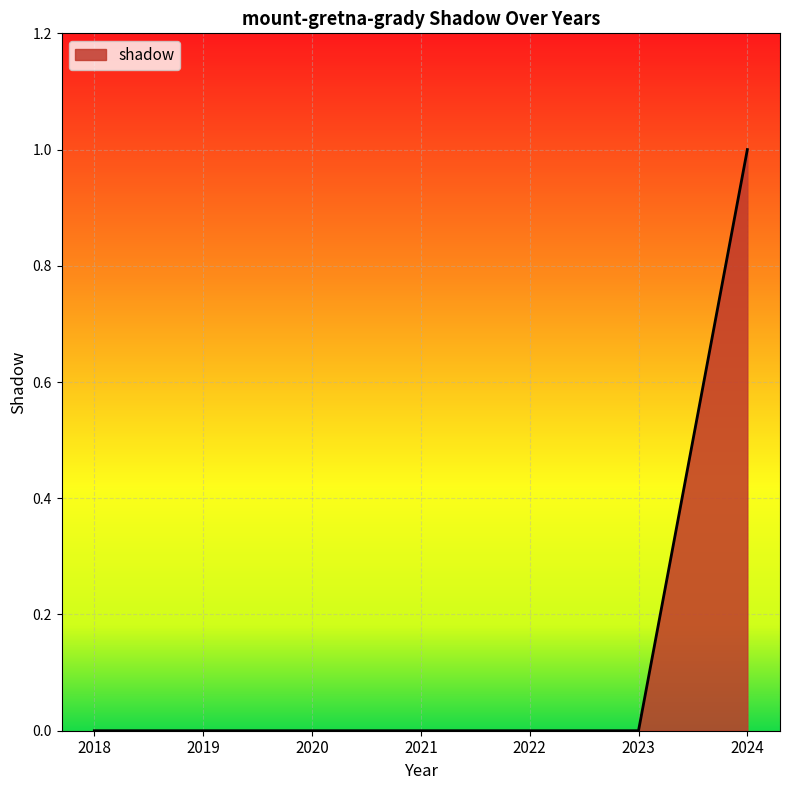

Which has a higher value, 2024 or 2023?

2024